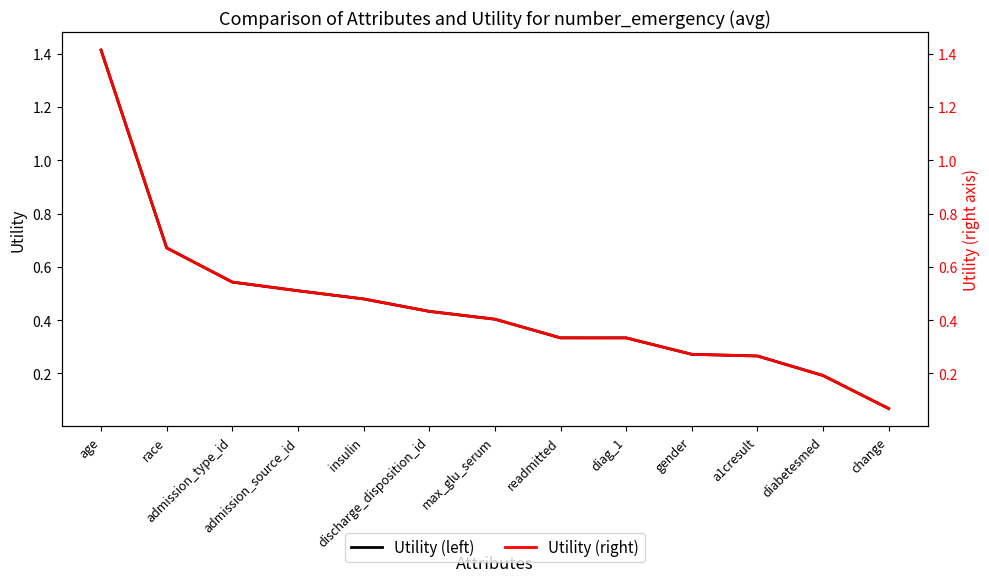

At which label is Utility closest to 0?

change